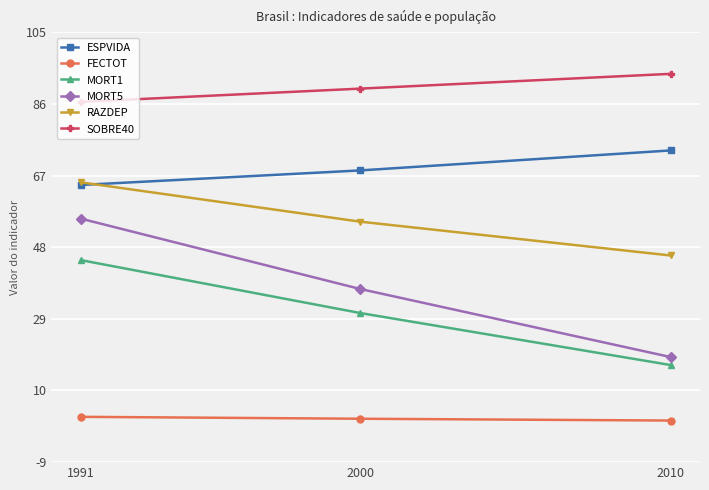

What is the value of the ESPVIDA point at the 3rd from the left?

73.9